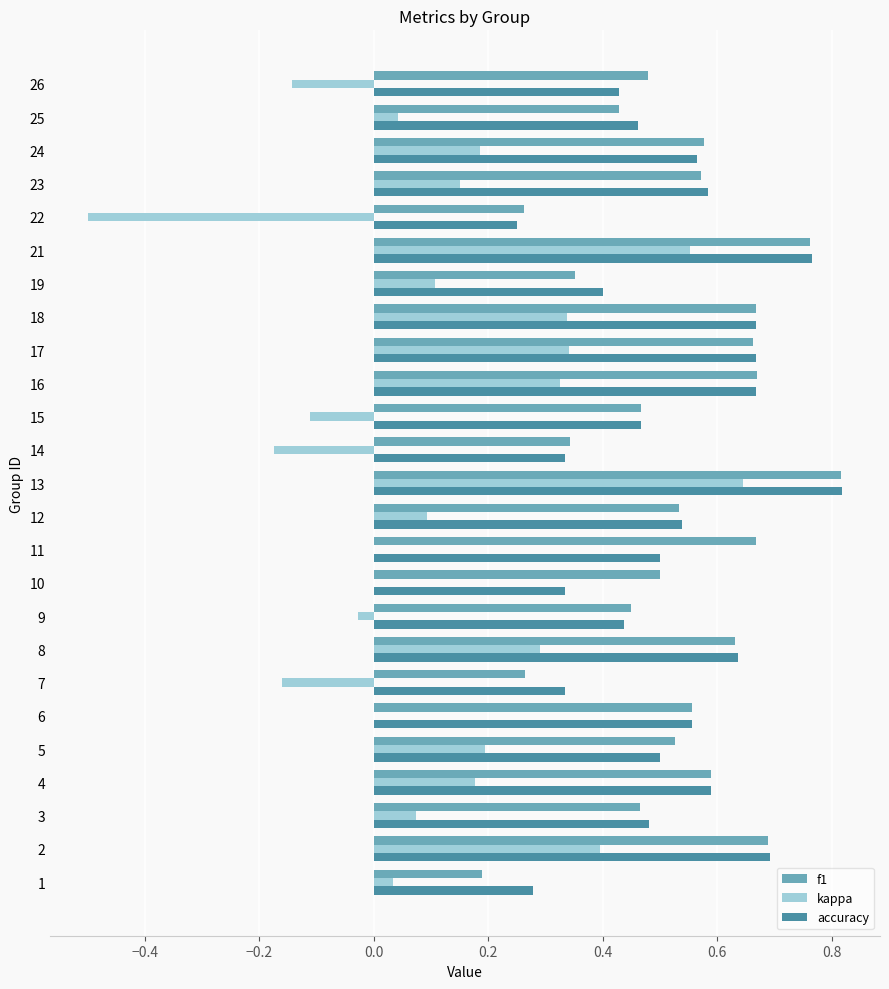

The value of accuracy at 5 is 0.5. True or false?

True